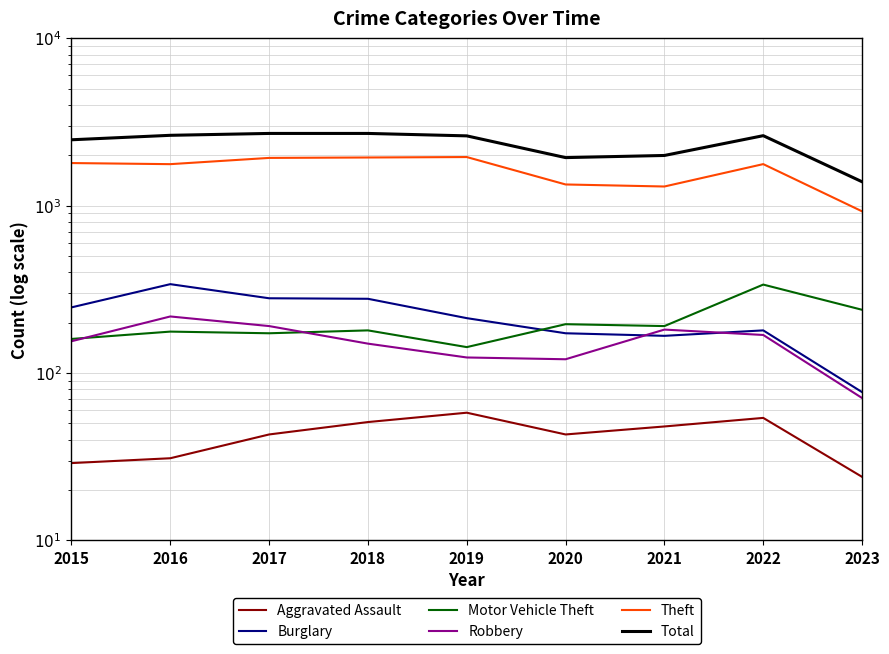

What is the difference between the maximum and minimum values in the Motor Vehicle Theft series?

195